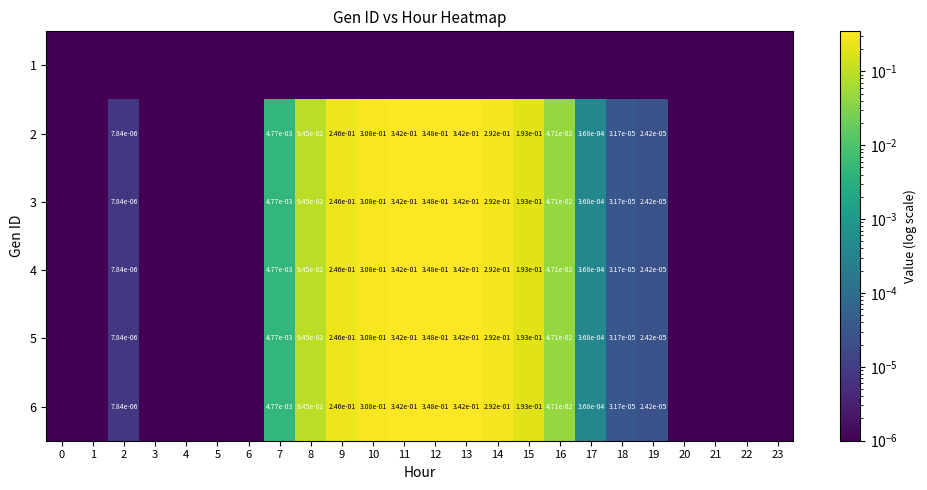

The 5 series shows 0.0 at 7. True or false?

True